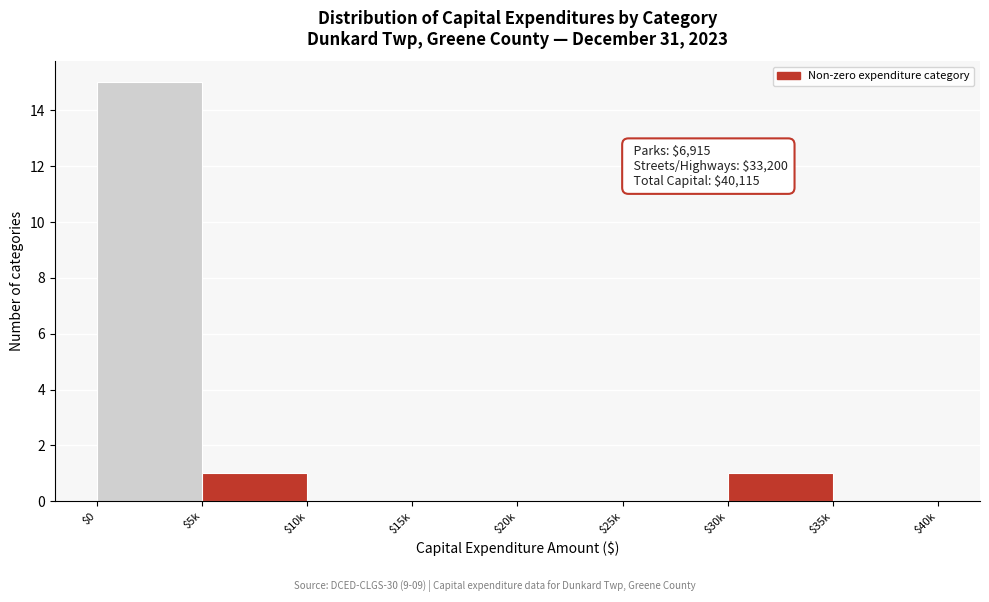

What is the sum of all values?

17